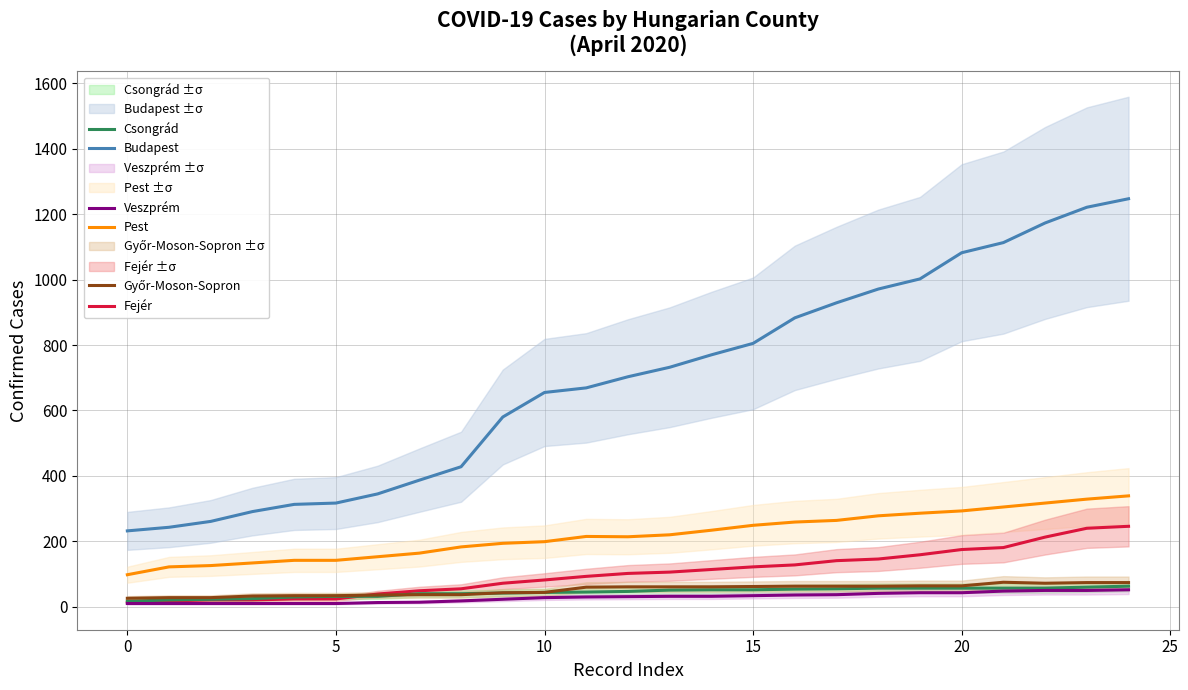

What is the highest value of the Budapest series?

1247